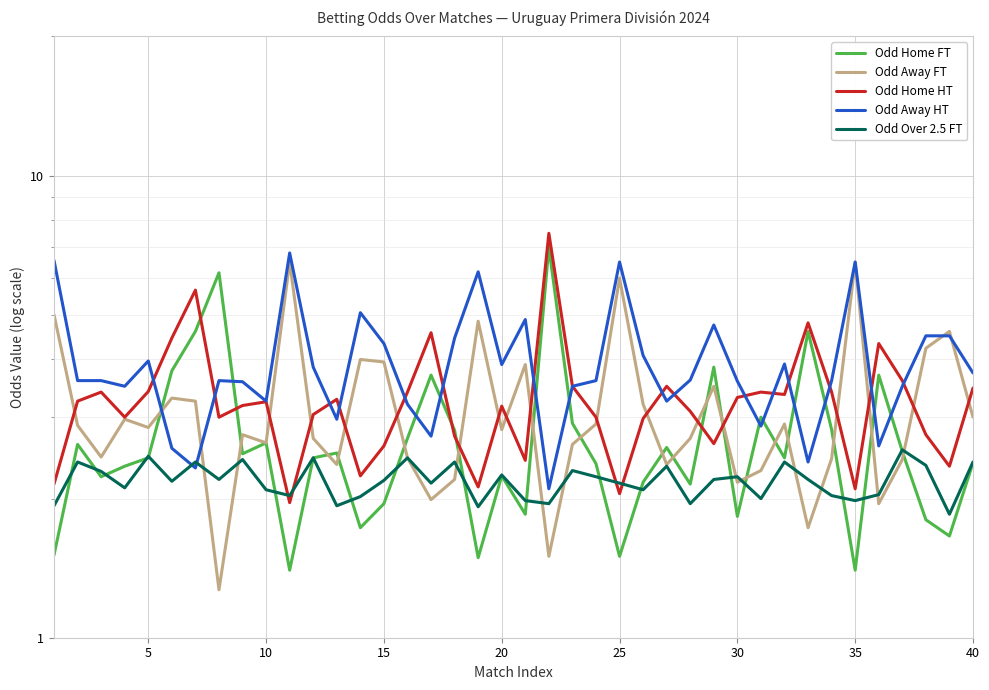

The value of Odd Home HT at 15 is 5.7. True or false?

False